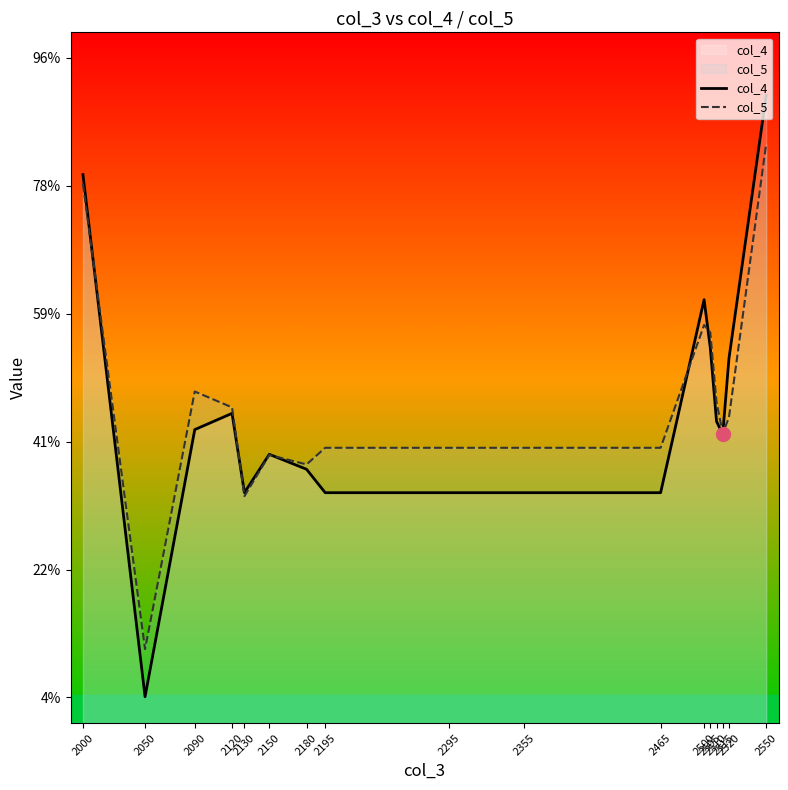

Reading right to left, extract all data points from this chart.

col_4: 2550=2708	2520=649	2515=57	2510=159	2505=733	2500=1110	2465=-399	2355=-399	2295=-399	2195=-399	2180=-216	2150=-99	2130=-399	2120=221	2090=94	2050=-1994	2000=2088
col_5: 2550=2330	2520=189	2515=65	2510=310	2505=854	2500=912	2465=-48	2355=-48	2295=-48	2195=-48	2180=-178	2150=-104	2130=-426	2120=268	2090=392	2050=-1622	2000=2014